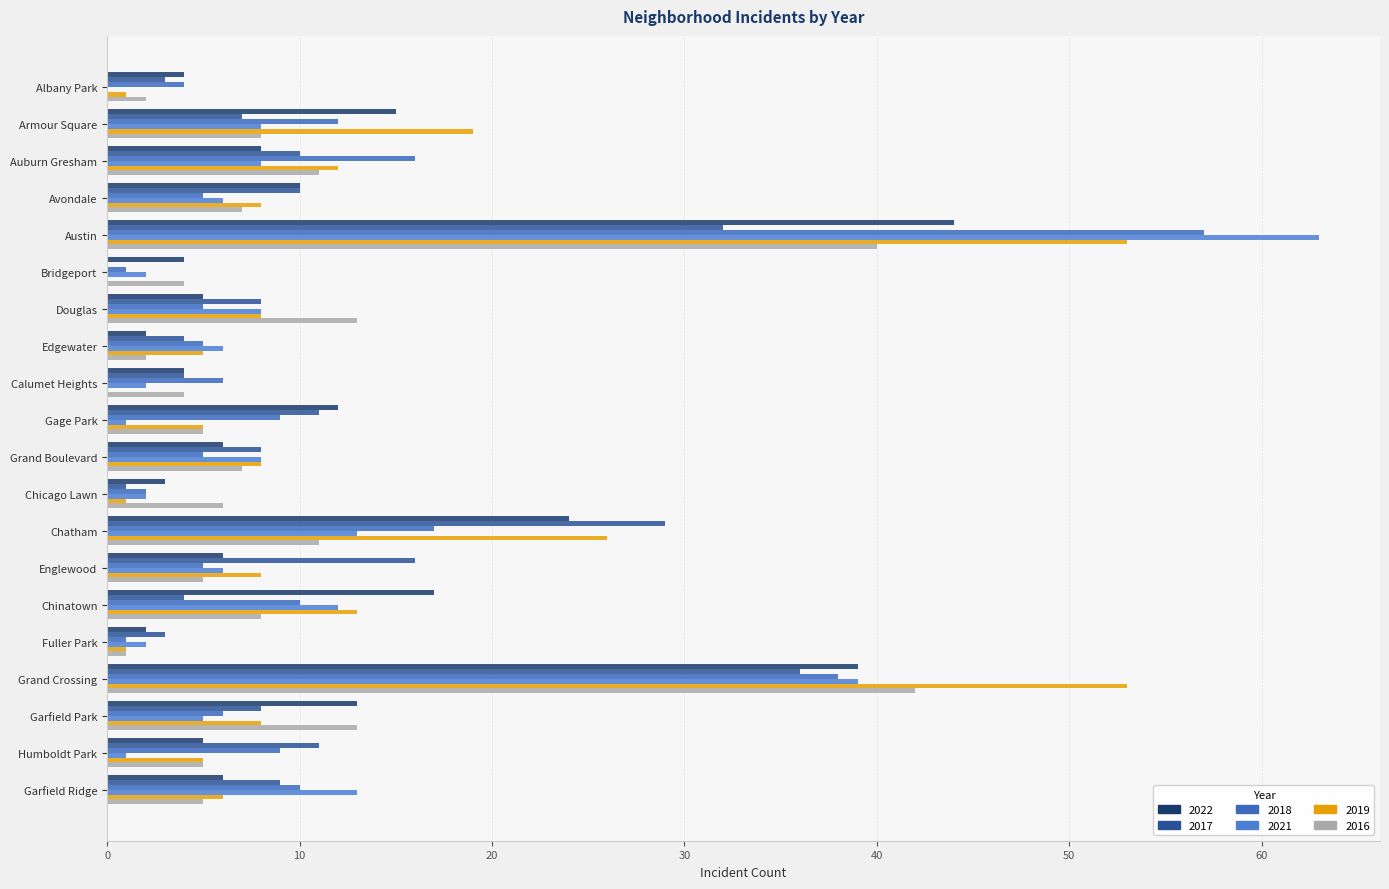

How many data points does each series have?

20